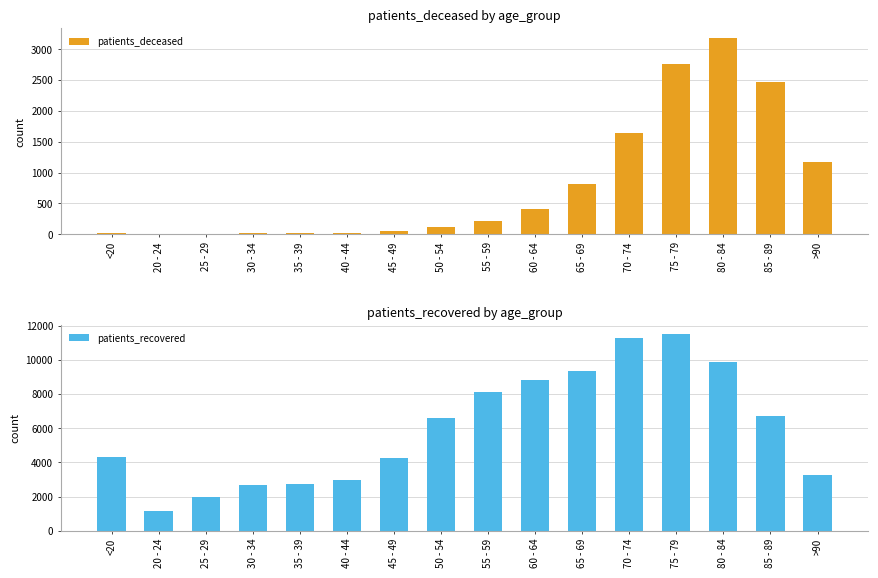

At how many categories does at least one series exceed 179?

16